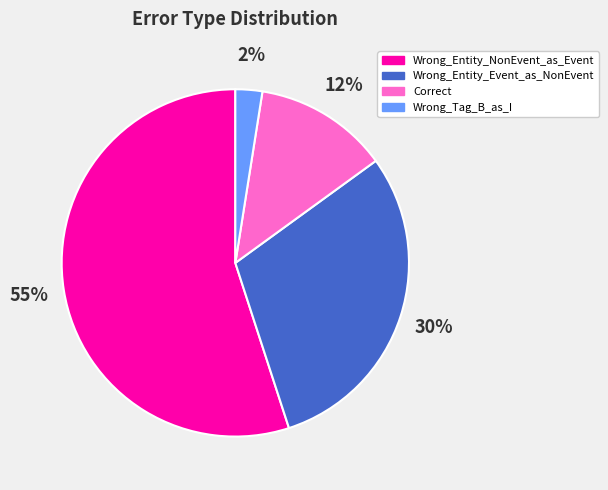

To the nearest percent, what percentage of the pie is Wrong_Entity_Event_as_NonEvent?

30%